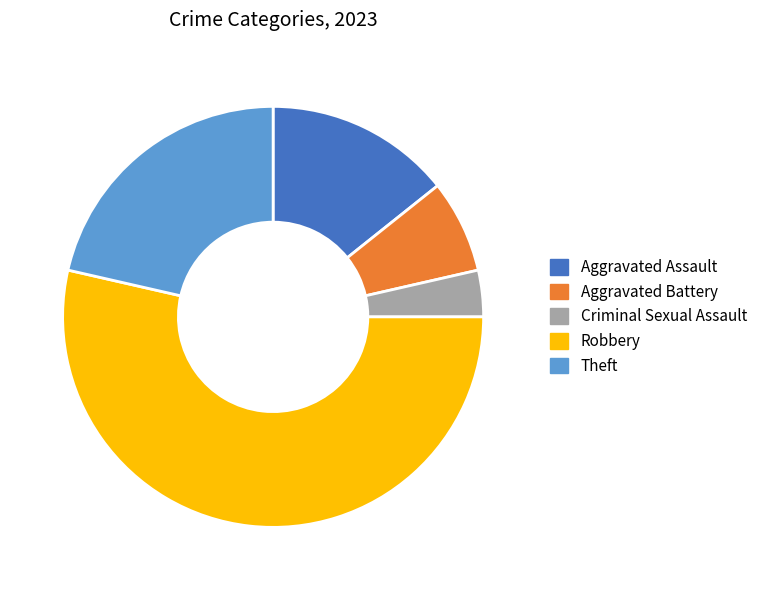

Which slice represents more than half of the pie?

Robbery